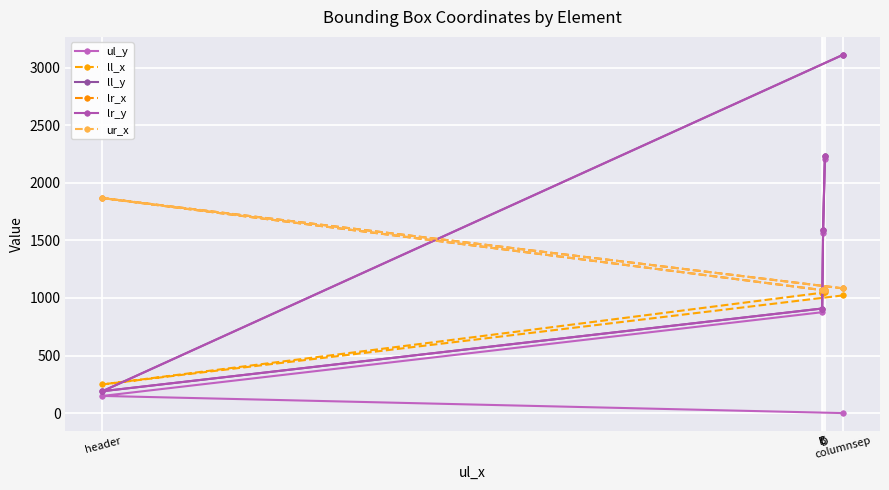

True or false: ul_y has more than 1 points higher than both neighbors.

False